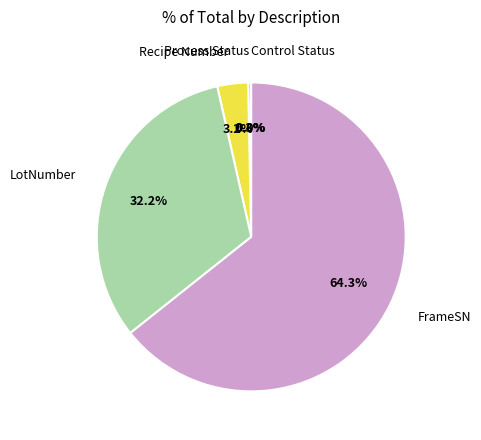

What is the largest slice in the pie chart?

FrameSN